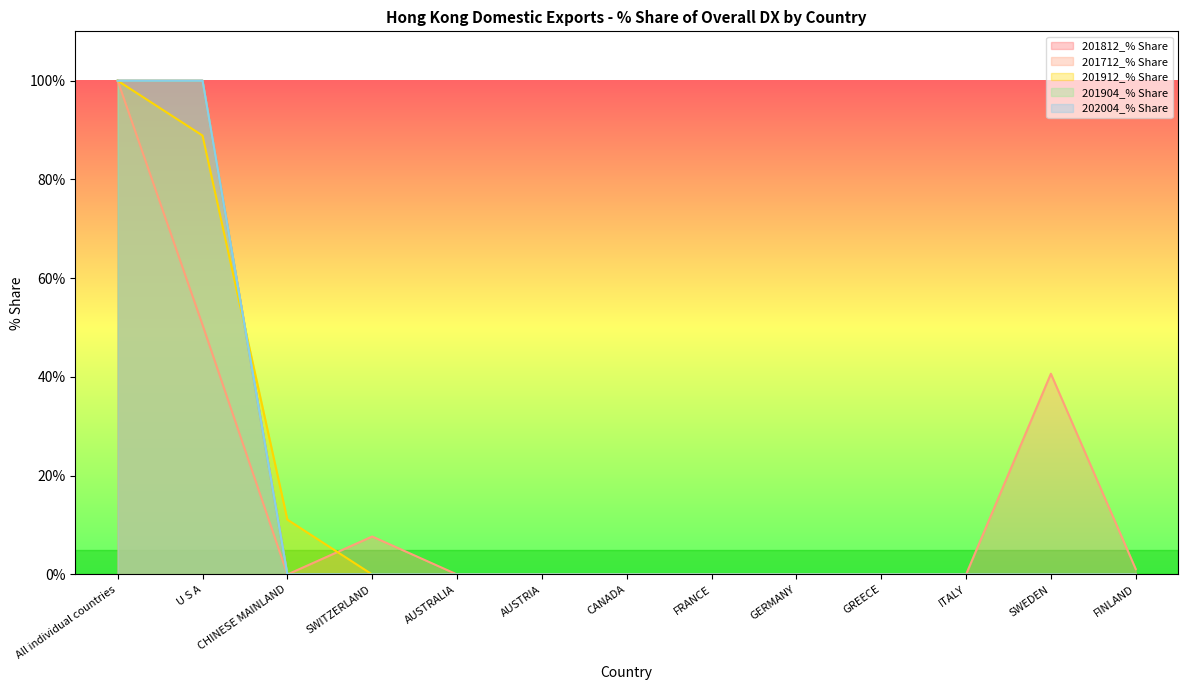

Which series has the largest total across all categories?

201812_% Share